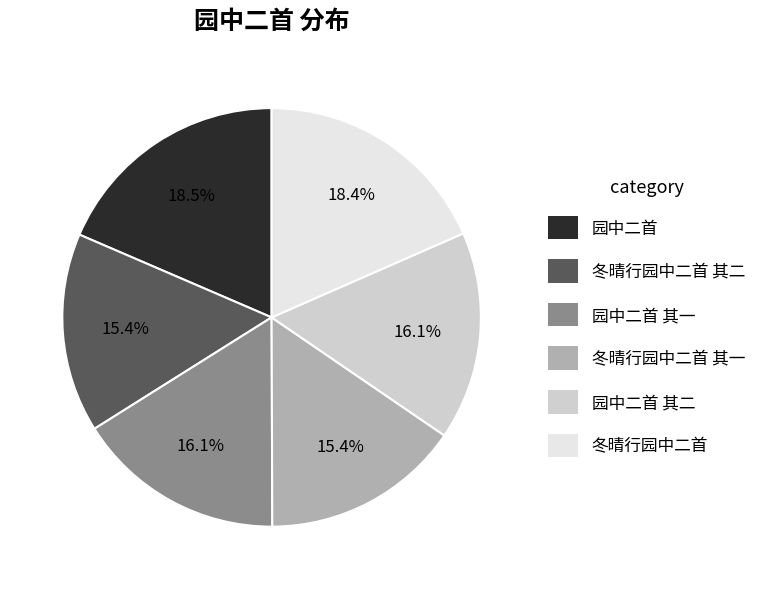

Is there any slice that represents more than half of the pie?

No